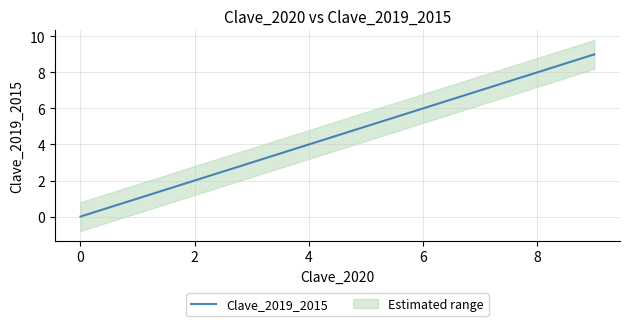

True or false: Clave_2019_2015 has a value of 2 at 2.

True